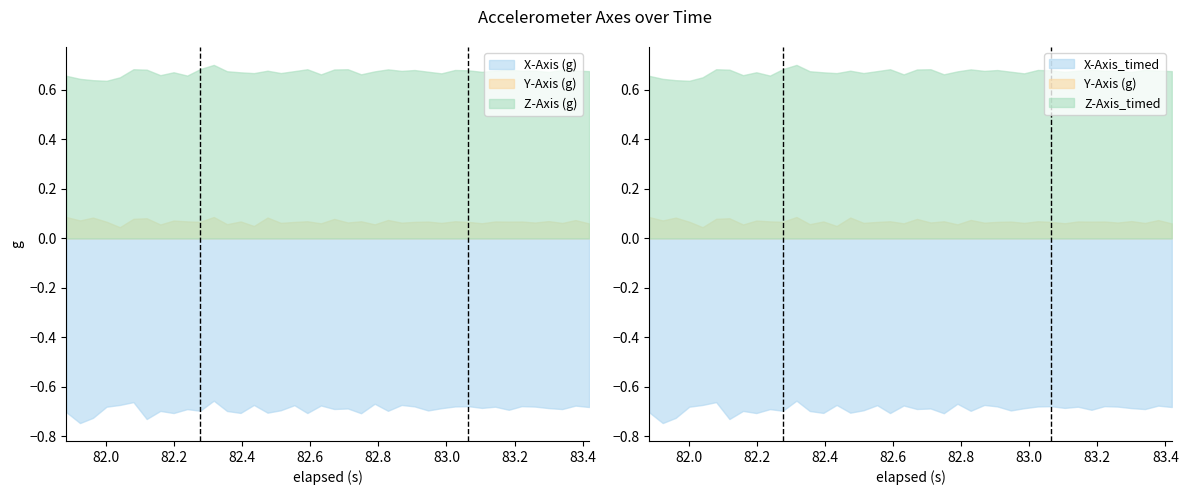

The value of Y-Axis (g) at 19 is 0.1. True or false?

True